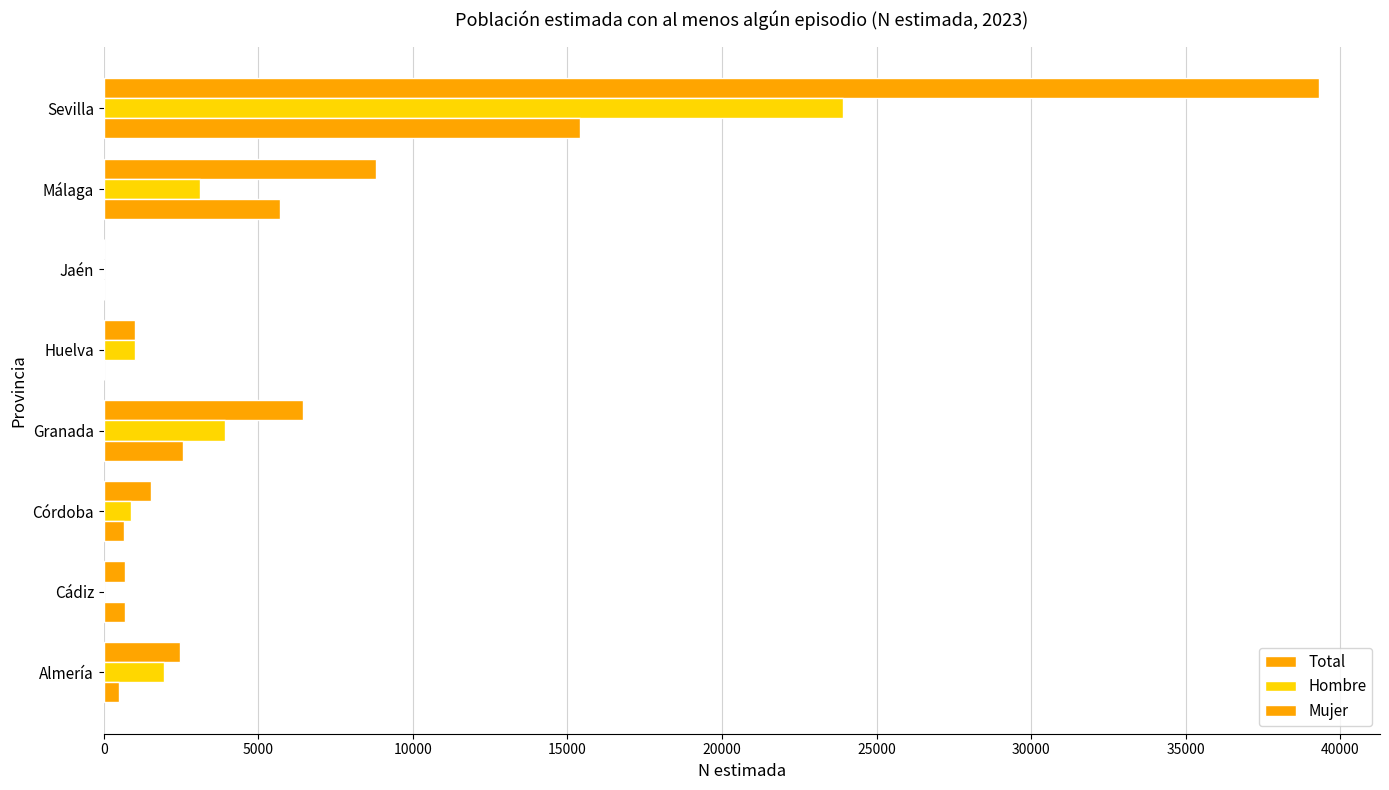

Rank the series by their maximum value, from highest to lowest.

Total, Hombre, Mujer